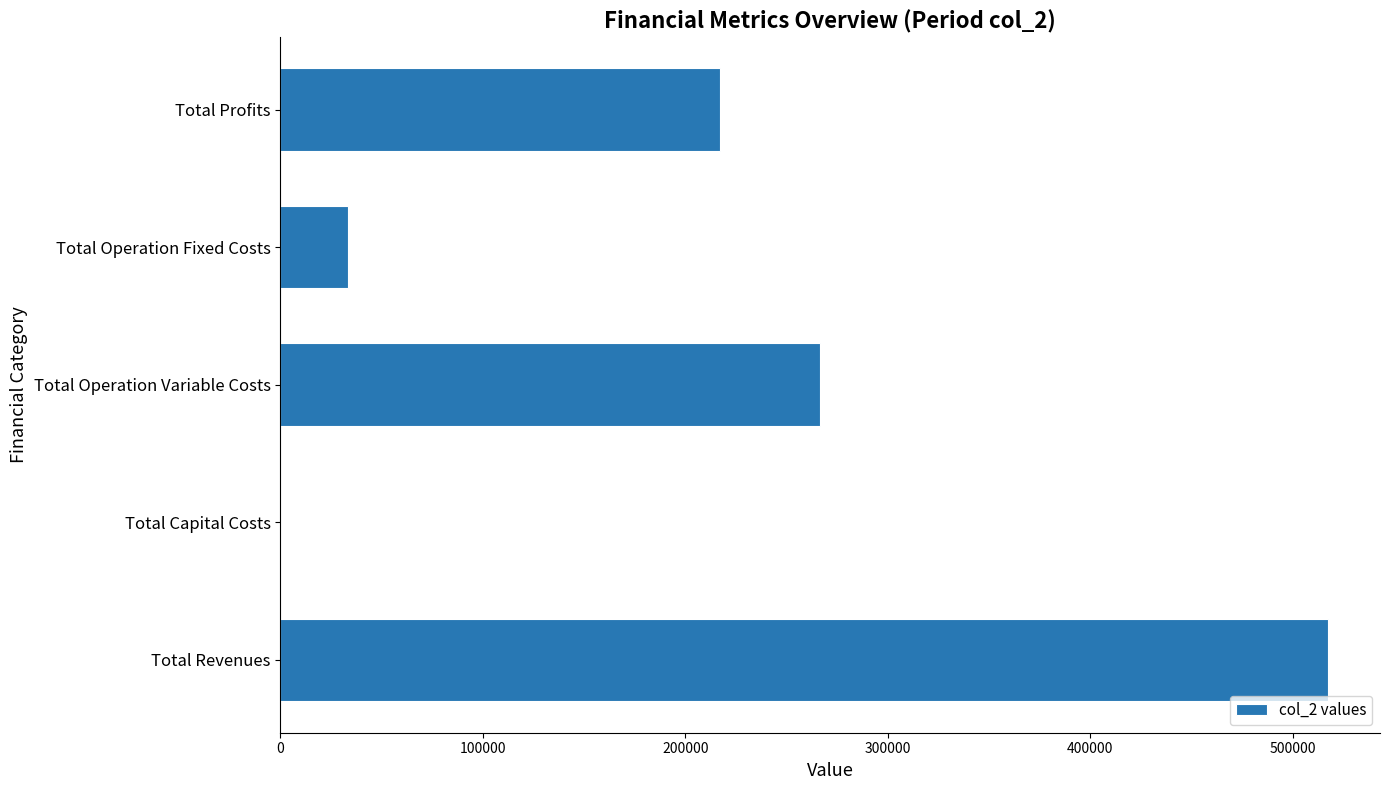

Read the value at Total Profits.

217082.5